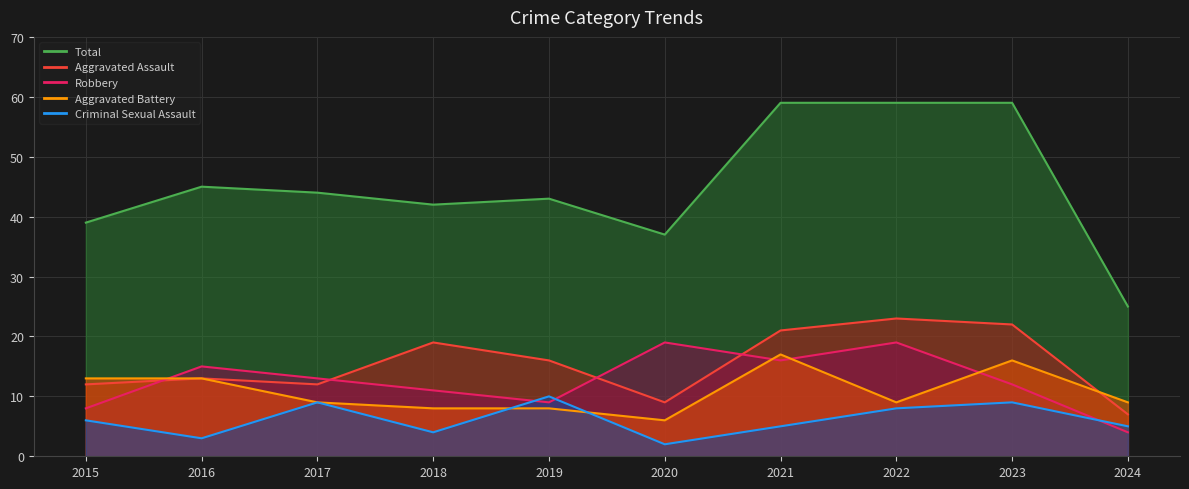

How many data points does each series have?

10